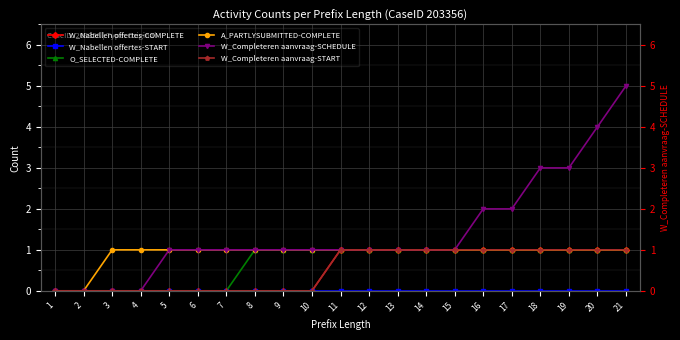

True or false: W_Nabellen offertes-COMPLETE has more than 0 interior local peaks.

False